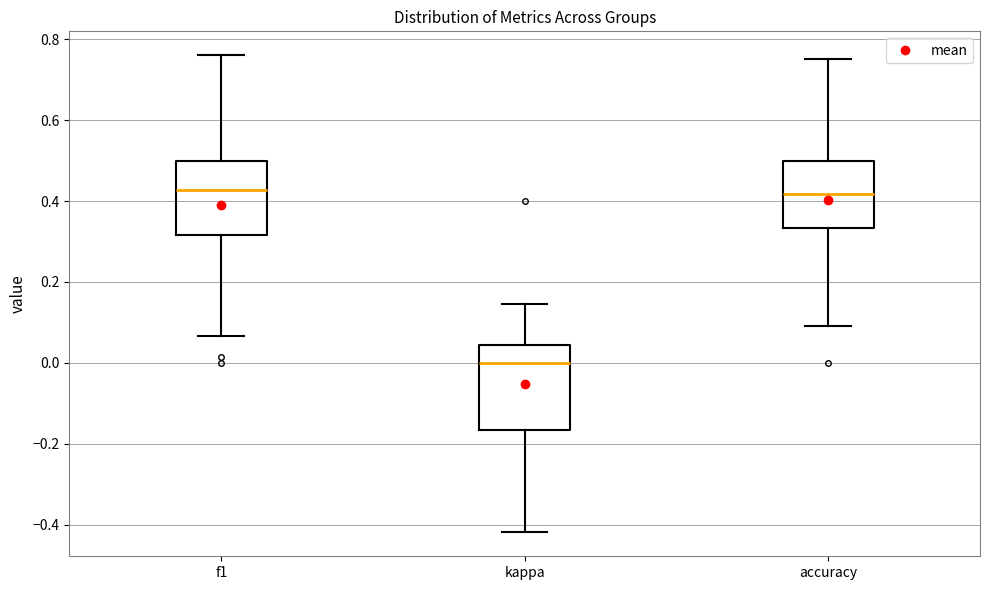

Reading left to right, read every box against the y-axis: the position of its median line, the range the box covers, and the ends of its whiskers. The values are not printed on the chart, so give them approximately, as read against the axis.

f1: median 0.42, box 0.32 to 0.50, whiskers 0.06 to 0.76
kappa: median 0.00, box -0.16 to 0.04, whiskers -0.42 to 0.14
accuracy: median 0.42, box 0.34 to 0.50, whiskers 0.10 to 0.76